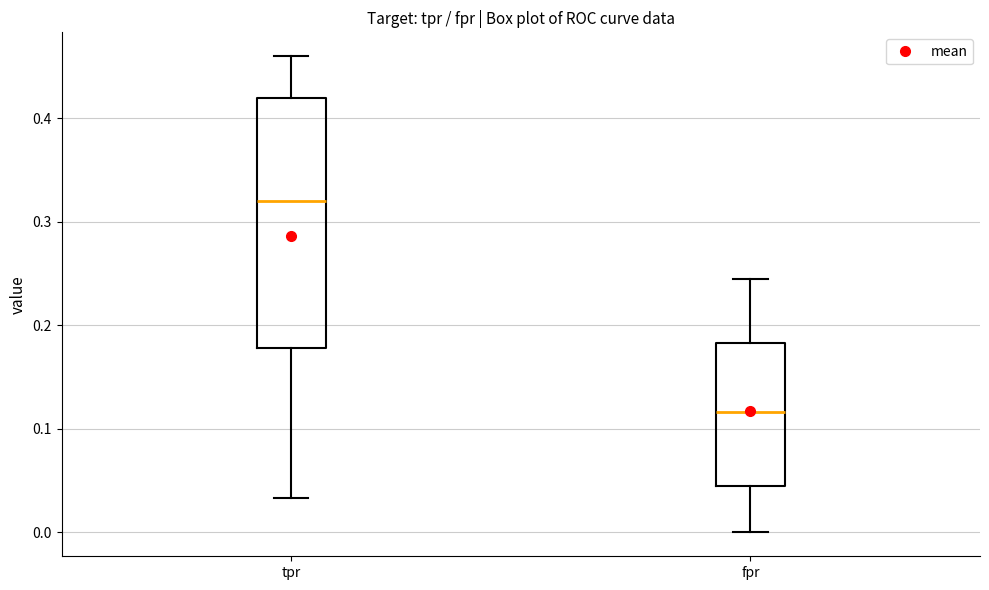

Reading left to right, read every box against the y-axis: the position of its median line, the range the box covers, and the ends of its whiskers. The values are not printed on the chart, so give them approximately, as read against the axis.

tpr: median 0.32, box 0.18 to 0.42, whiskers 0.03 to 0.46
fpr: median 0.12, box 0.04 to 0.18, whiskers 0.00 to 0.24